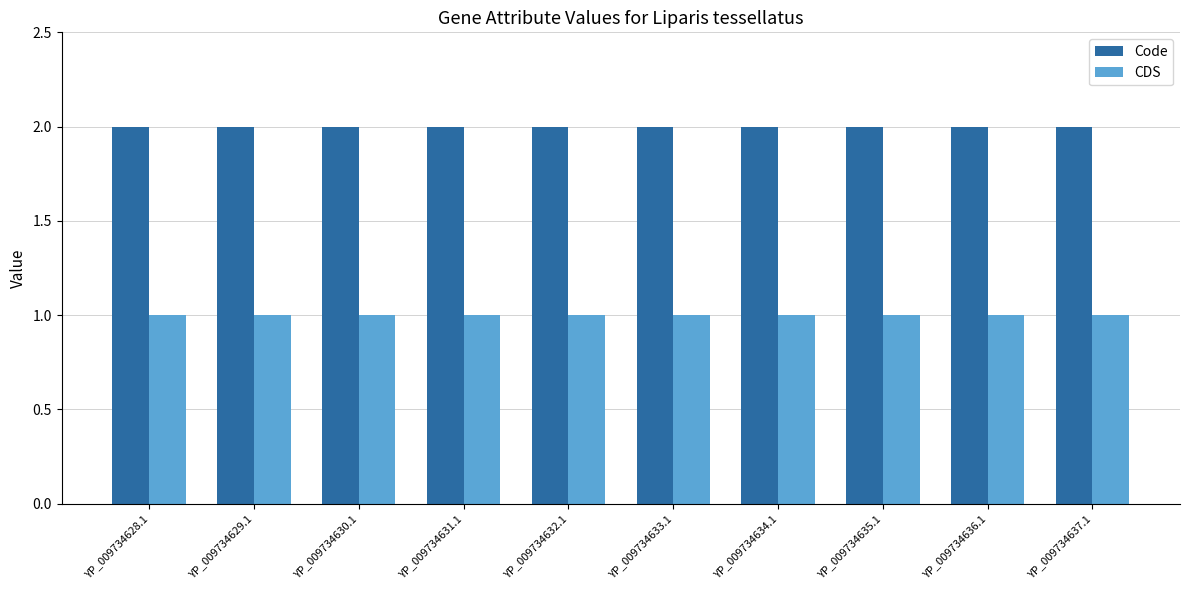

List the series in order of their overall mean, lowest first.

CDS, Code